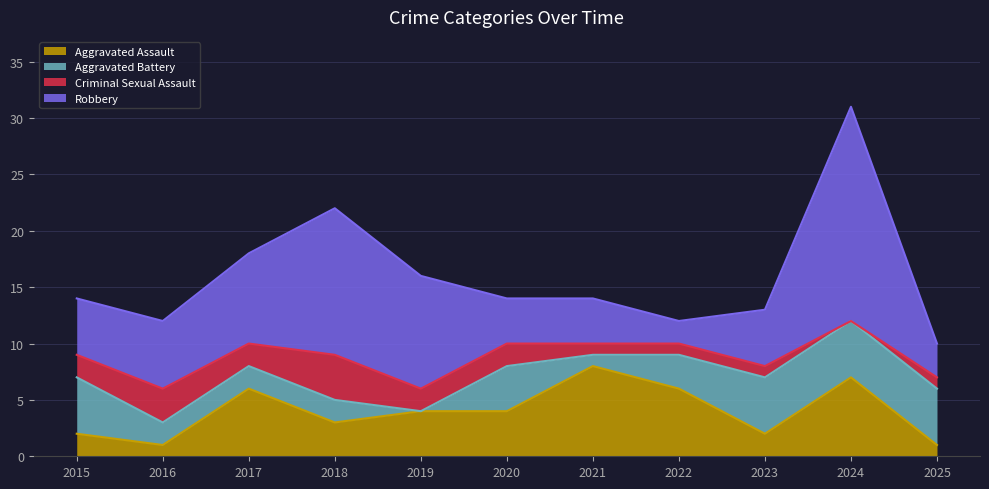

Rank the series by their average value, from highest to lowest.

Robbery, Aggravated Assault, Aggravated Battery, Criminal Sexual Assault